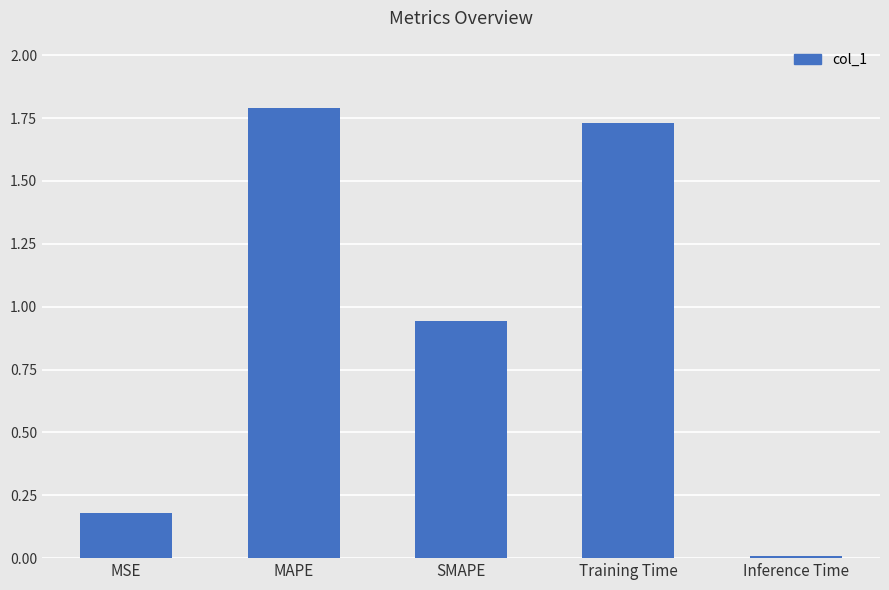

What is the greatest value displayed?

1.8